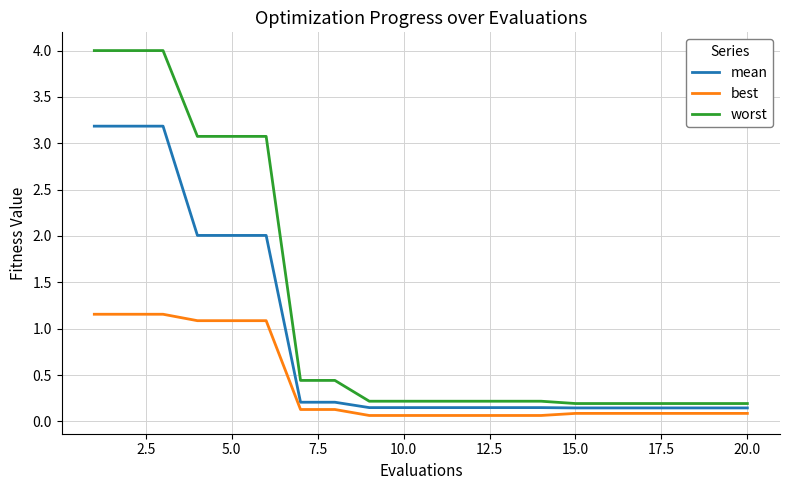

Does the chart display data point markers on the line(s)?

No